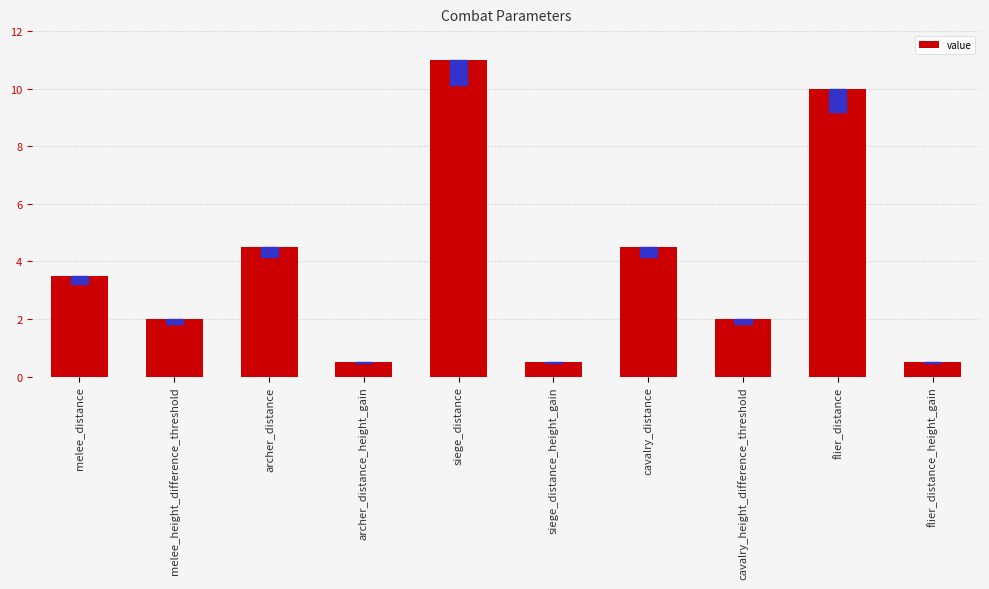

The value at cavalry_height_difference_threshold is 0.9. True or false?

False